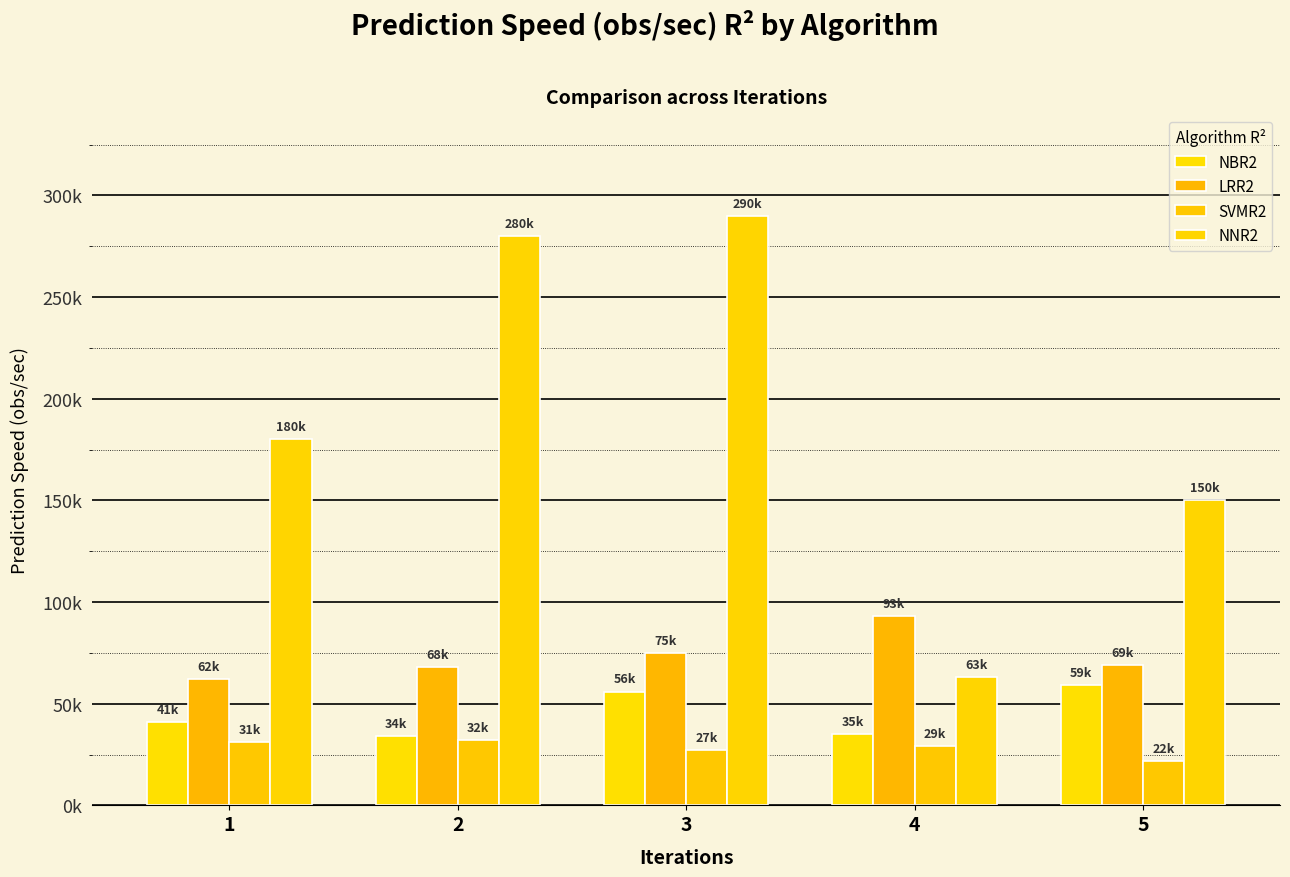

What is the value of the LRR2 bar at the 3rd from the left?

75000